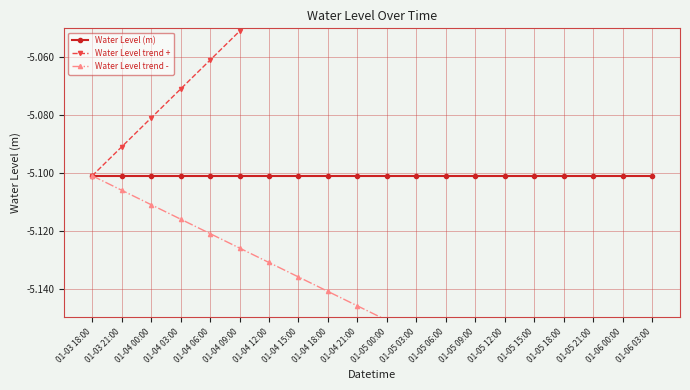

What position from the left is 01-05 03:00?

12